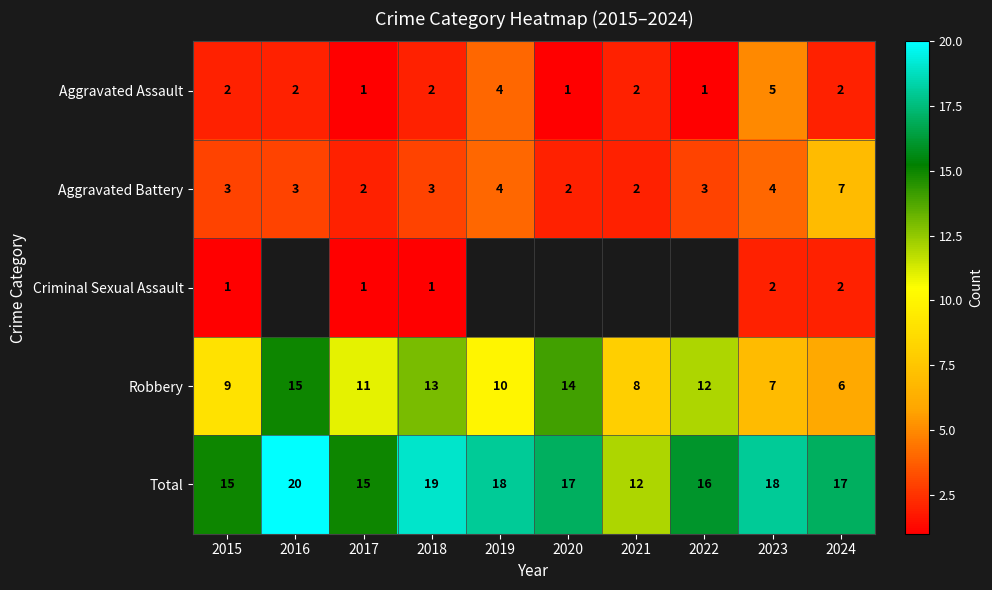

The Criminal Sexual Assault series shows 1 at 2015. True or false?

True